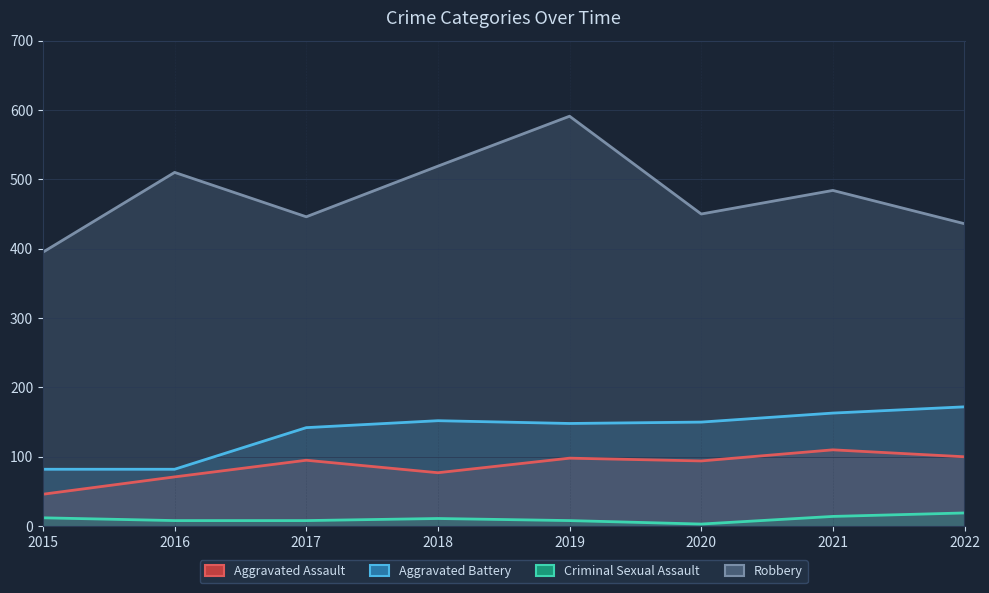

The value of Criminal Sexual Assault at 2022 is 27. True or false?

False